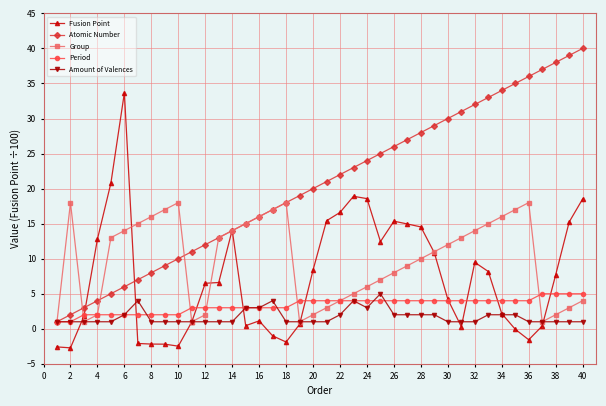

What is the value of the Fusion Point point at the 7th from the left?

-2.1